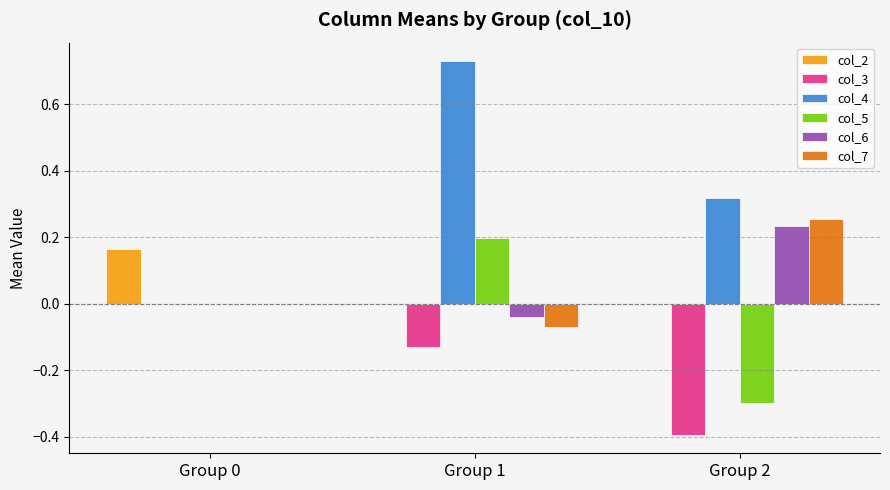

True or false: col_7 has a value of 0.1 at Group 2.

False